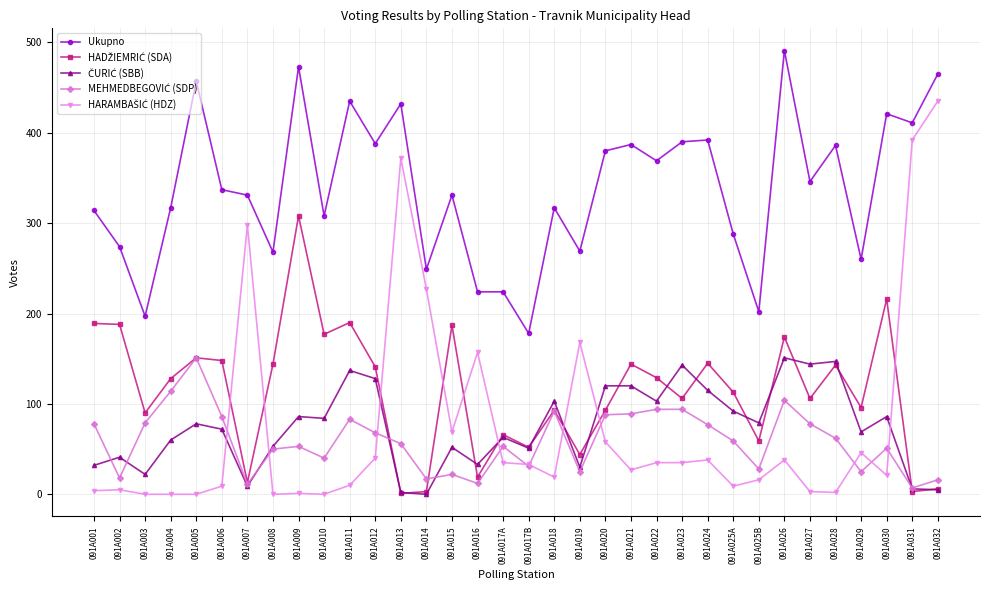

Between 091A021 and 091A026, which series saw the biggest shift?

Ukupno